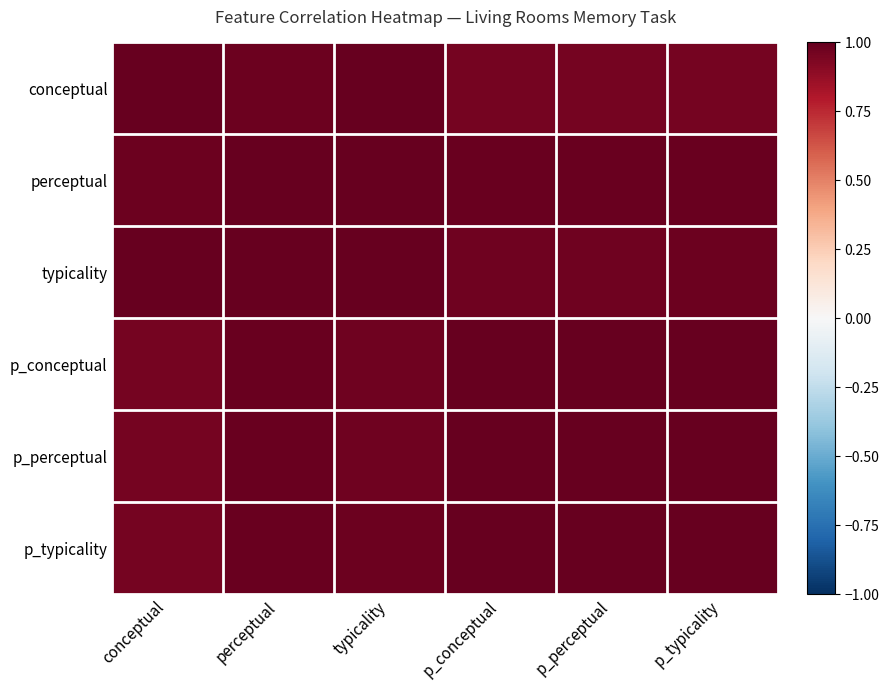

How many series are shown in this chart?

6